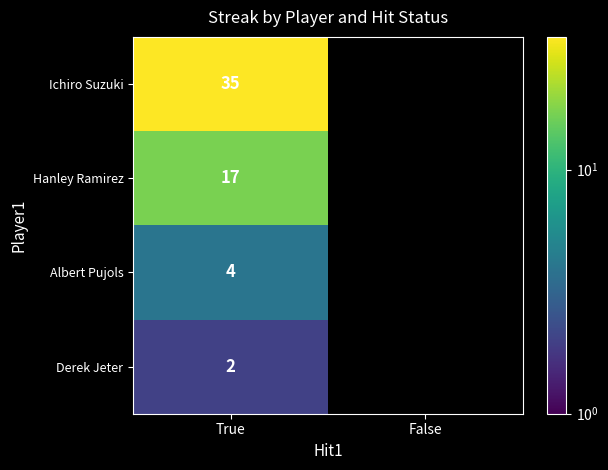

The value of Derek Jeter at True is 1. True or false?

False